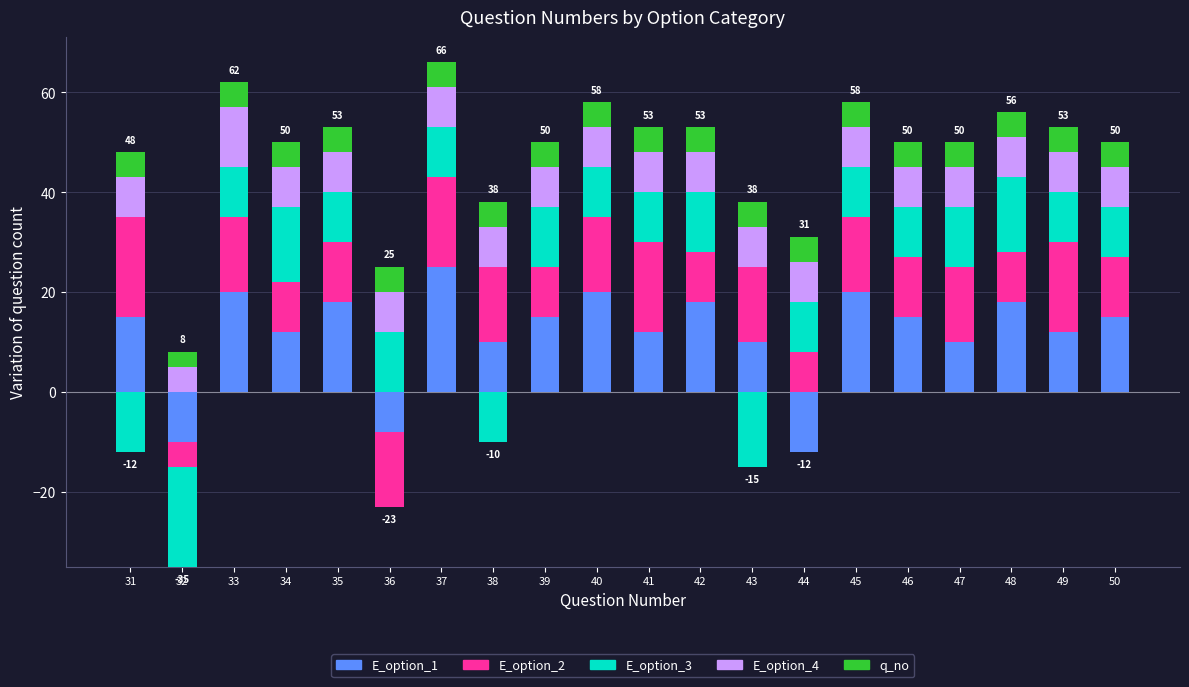

What is the sum of the E_option_2 values at 47 and 43?

30